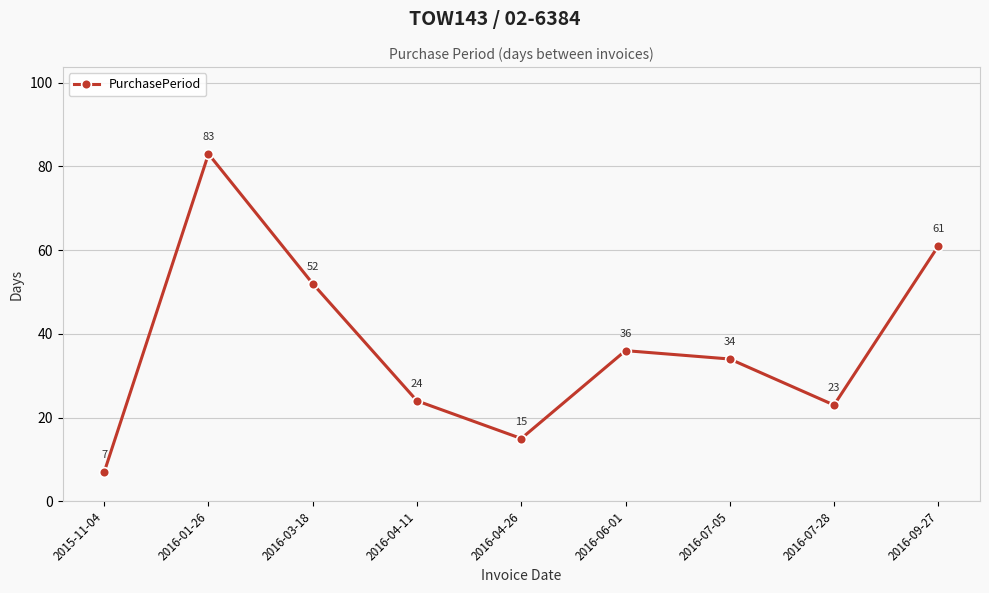

List the labels in order of value, smallest first.

2015-11-04, 2016-04-26, 2016-07-28, 2016-04-11, 2016-07-05, 2016-06-01, 2016-03-18, 2016-09-27, 2016-01-26